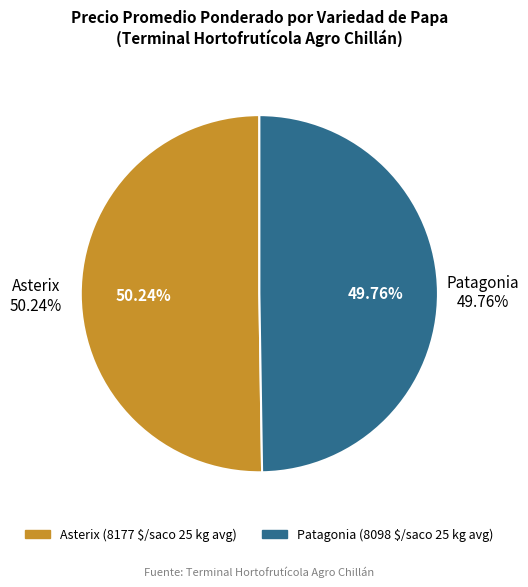

Is the sum of 39 and 20 greater than half?

No